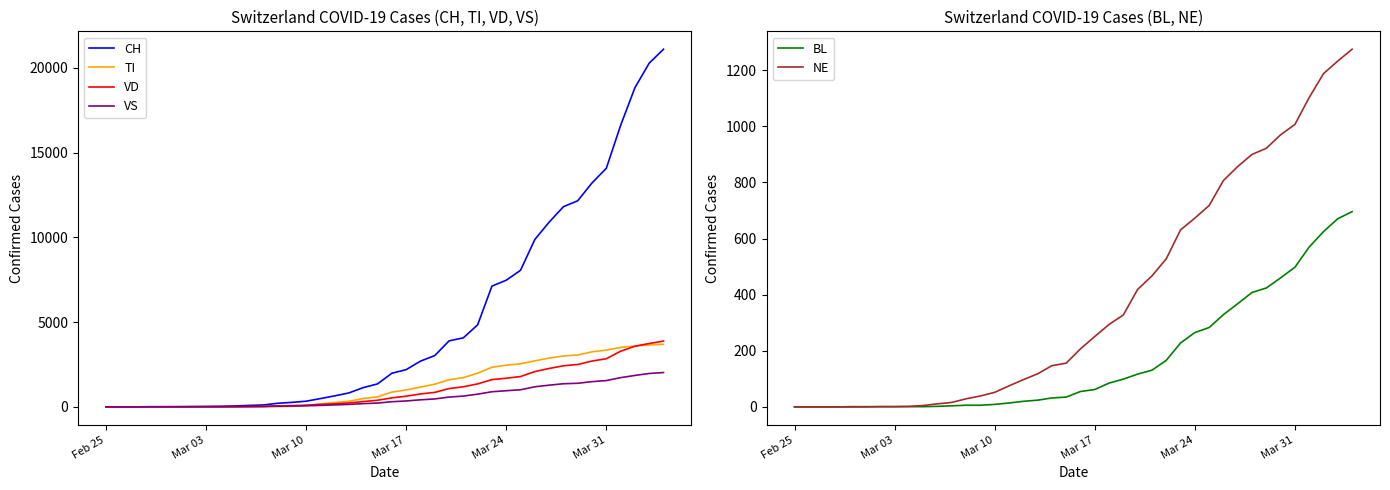

What is the highest value of the TI series?

3697